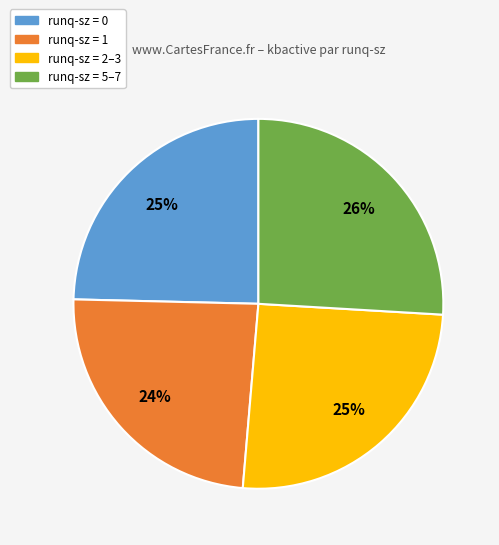

Is there any slice that represents more than half of the pie?

No